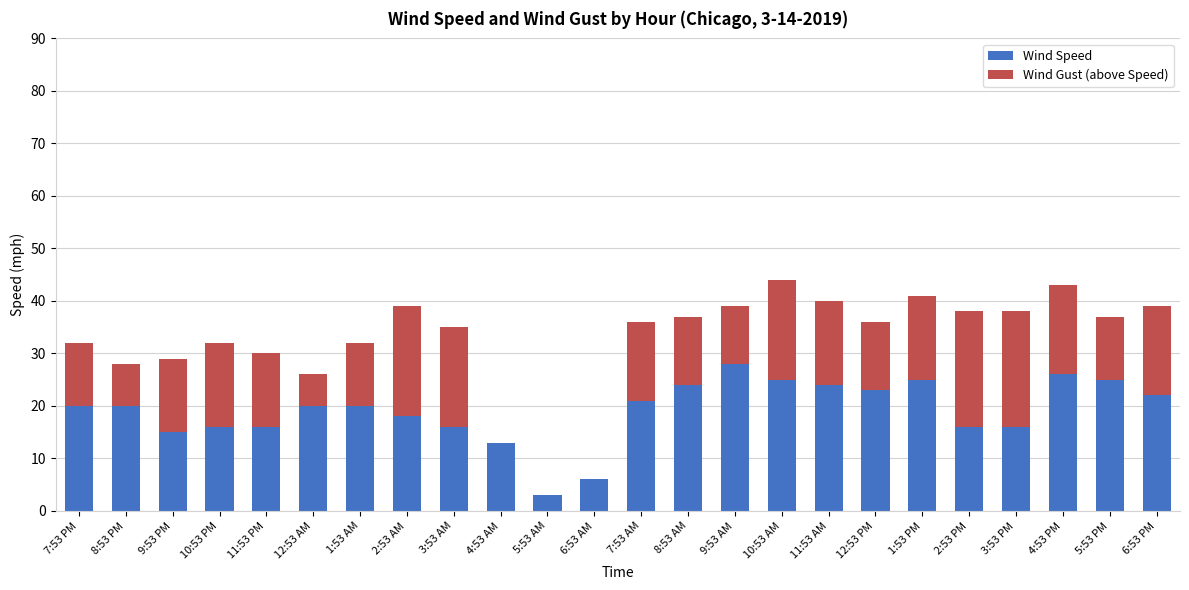

True or false: Wind Speed has a value of 20 at 8:53 PM.

True